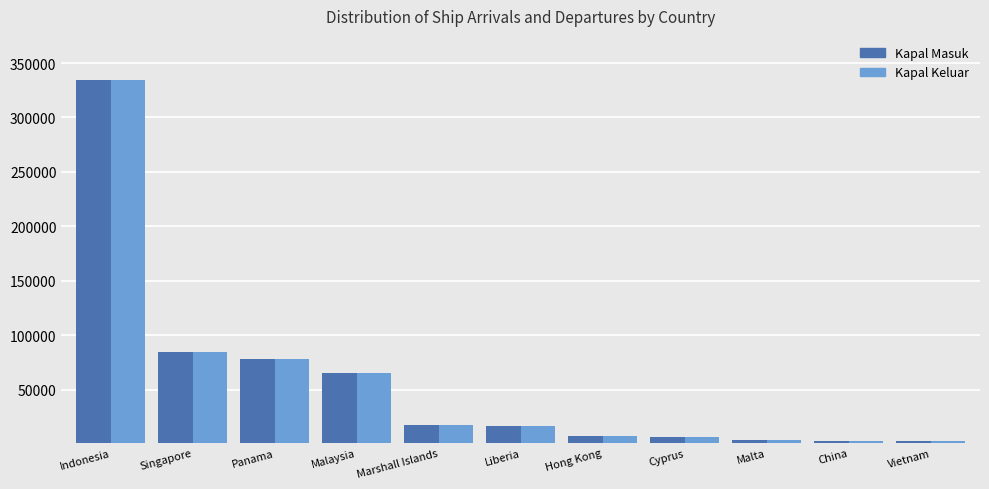

True or false: Kapal Keluar has a value of 334795 at Indonesia.

True